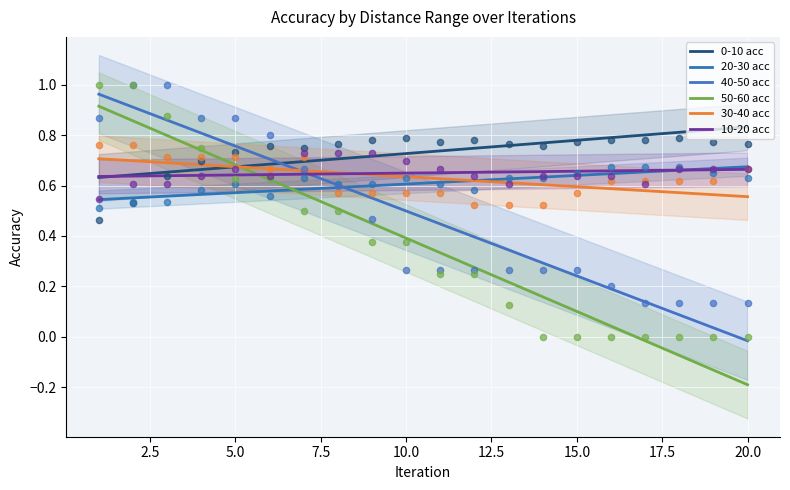

At how many categories does at least one series exceed 0?

20